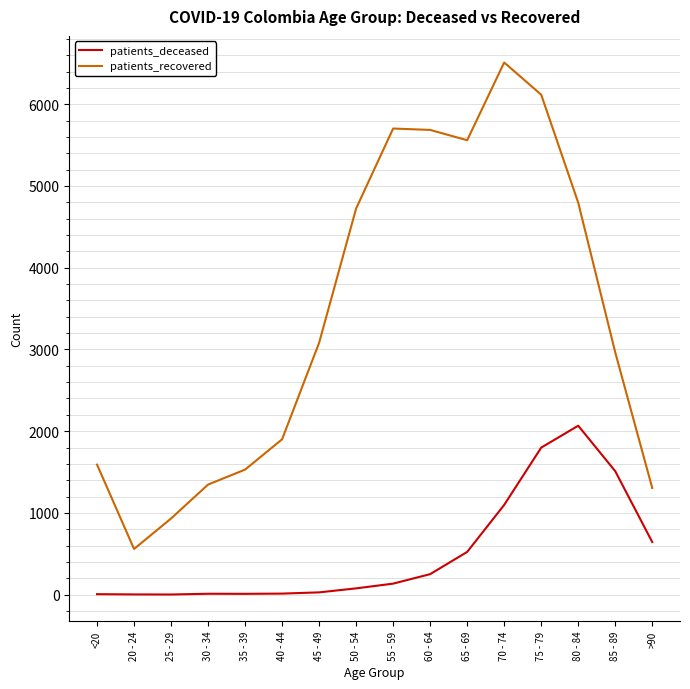

What is the difference between the highest and lowest values at 45 - 49?

3054